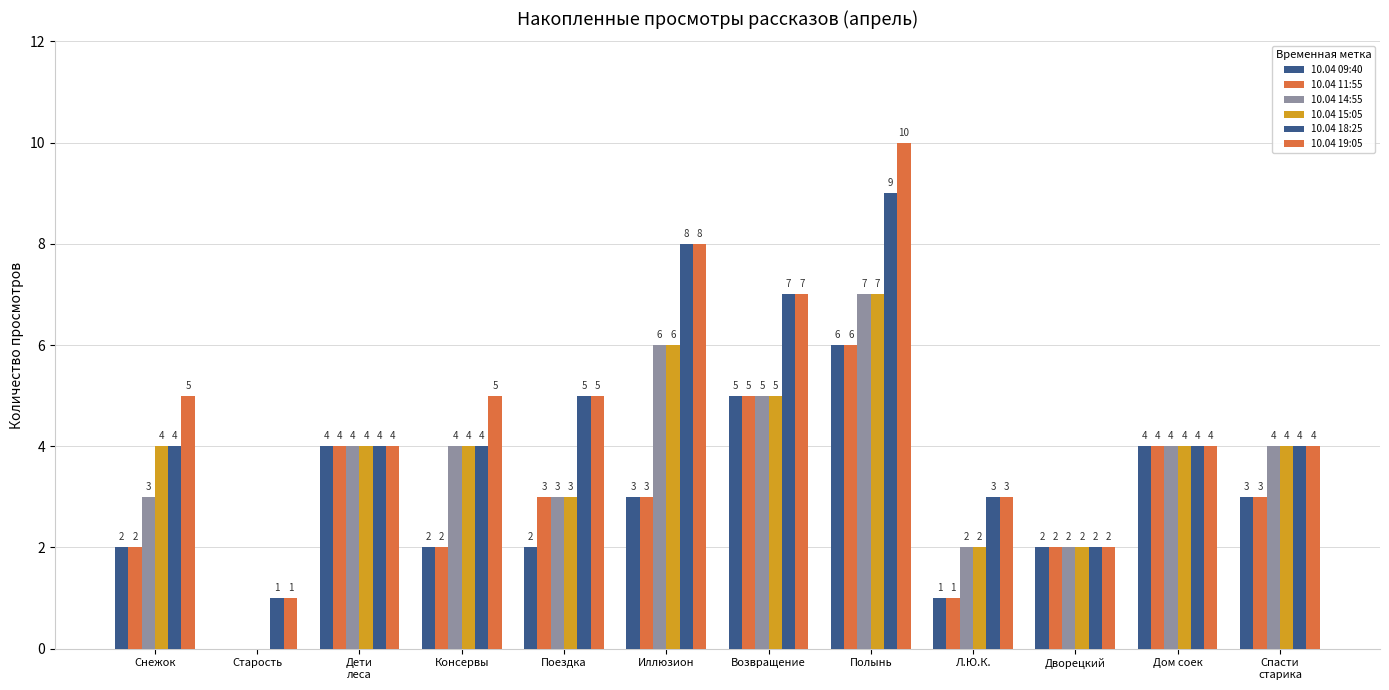

Which category has the lowest value across all series?

Старость